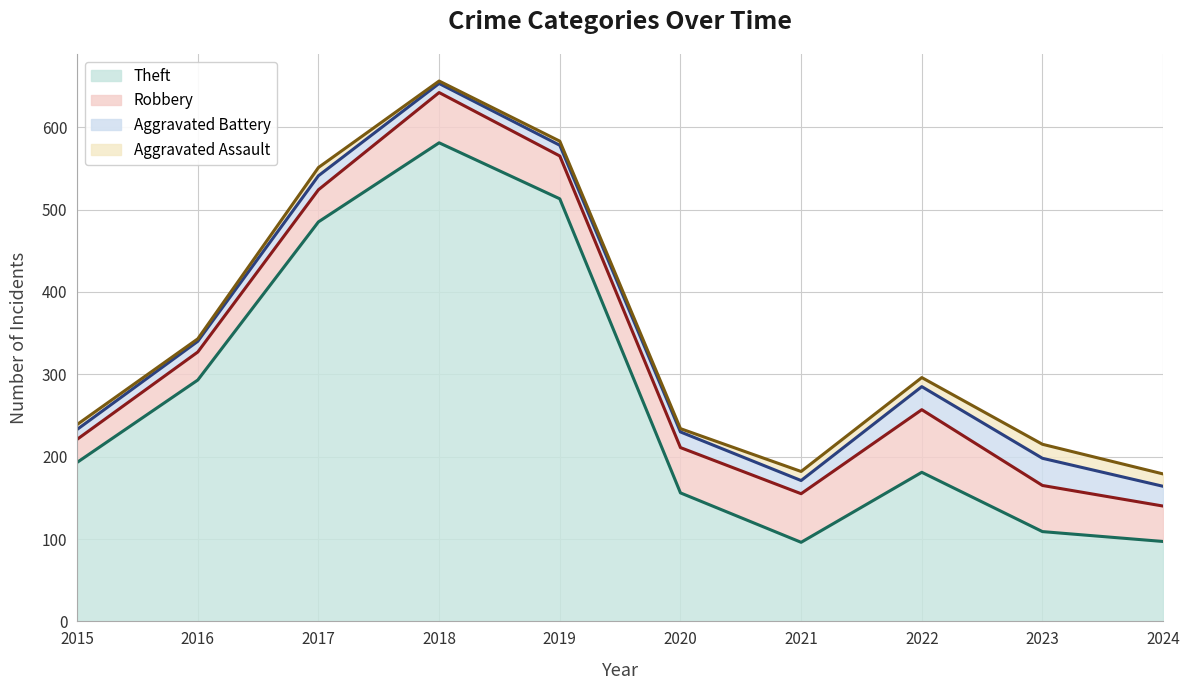

What is the minimum value for Theft?

96